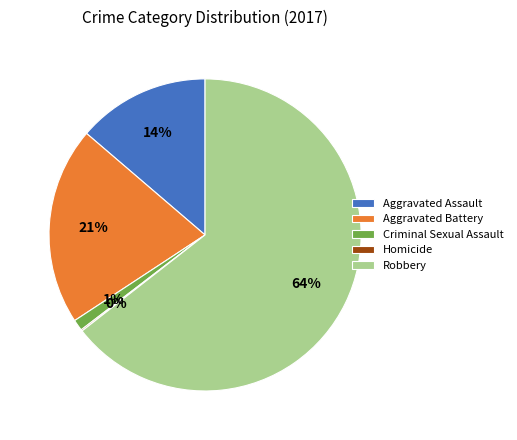

The Robbery slice represents 64% of the pie. True or false?

True